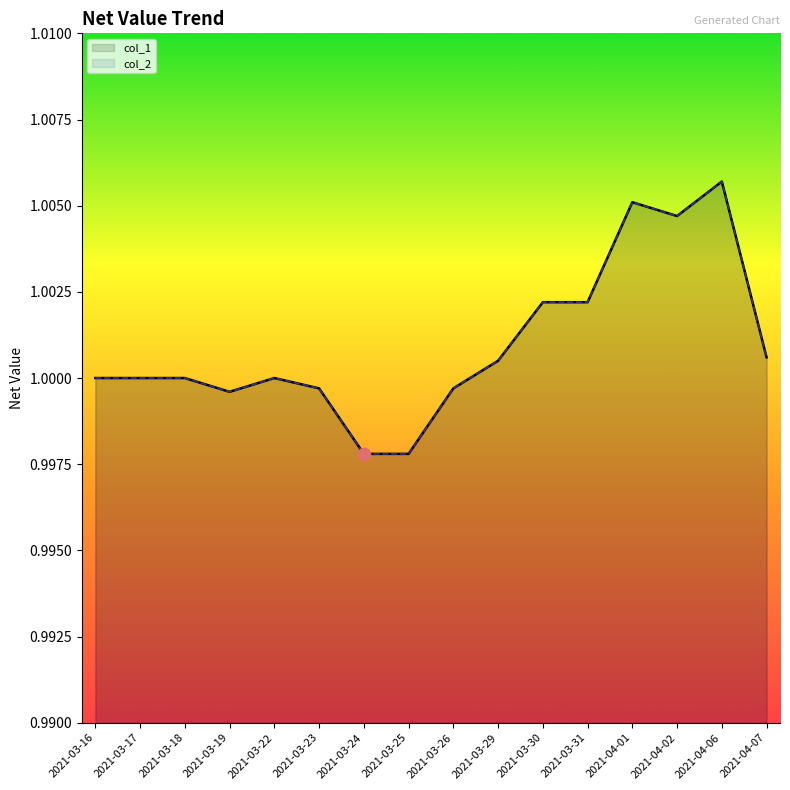

What are all the series names shown in the legend?

col_1, col_2